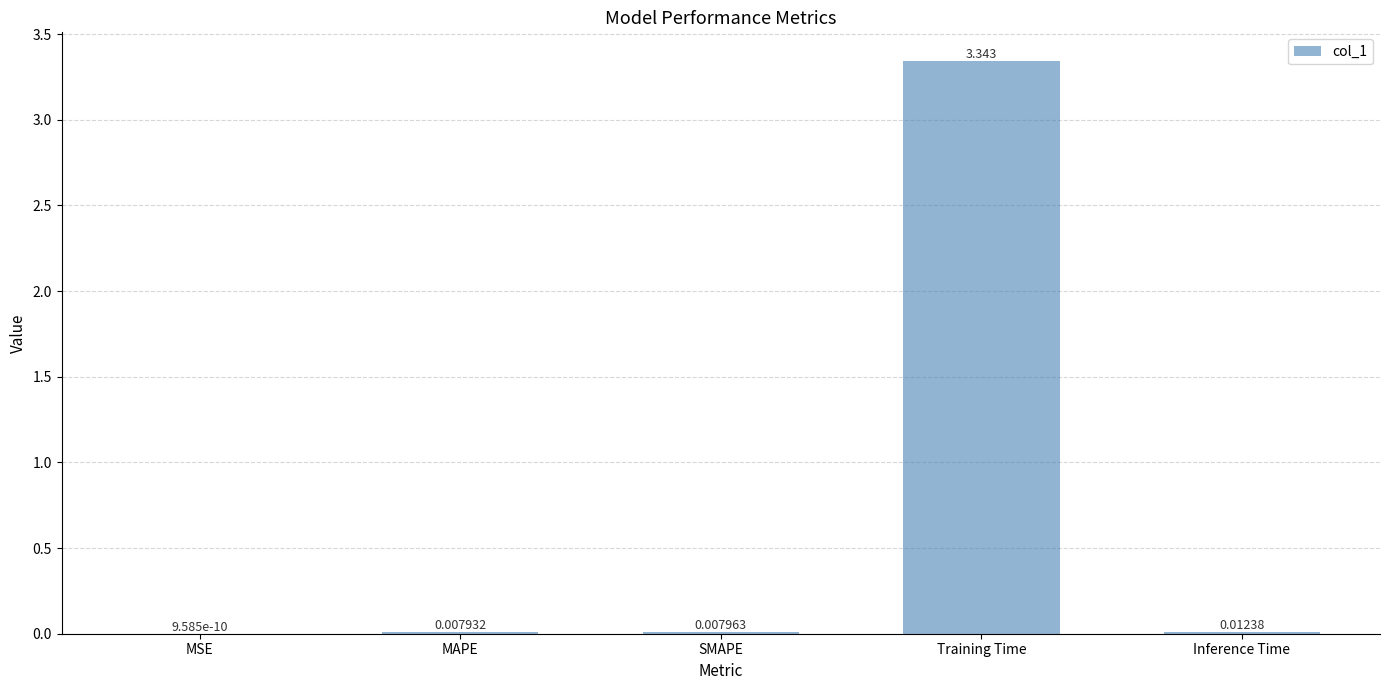

Which label corresponds to the largest value in the chart?

Training Time